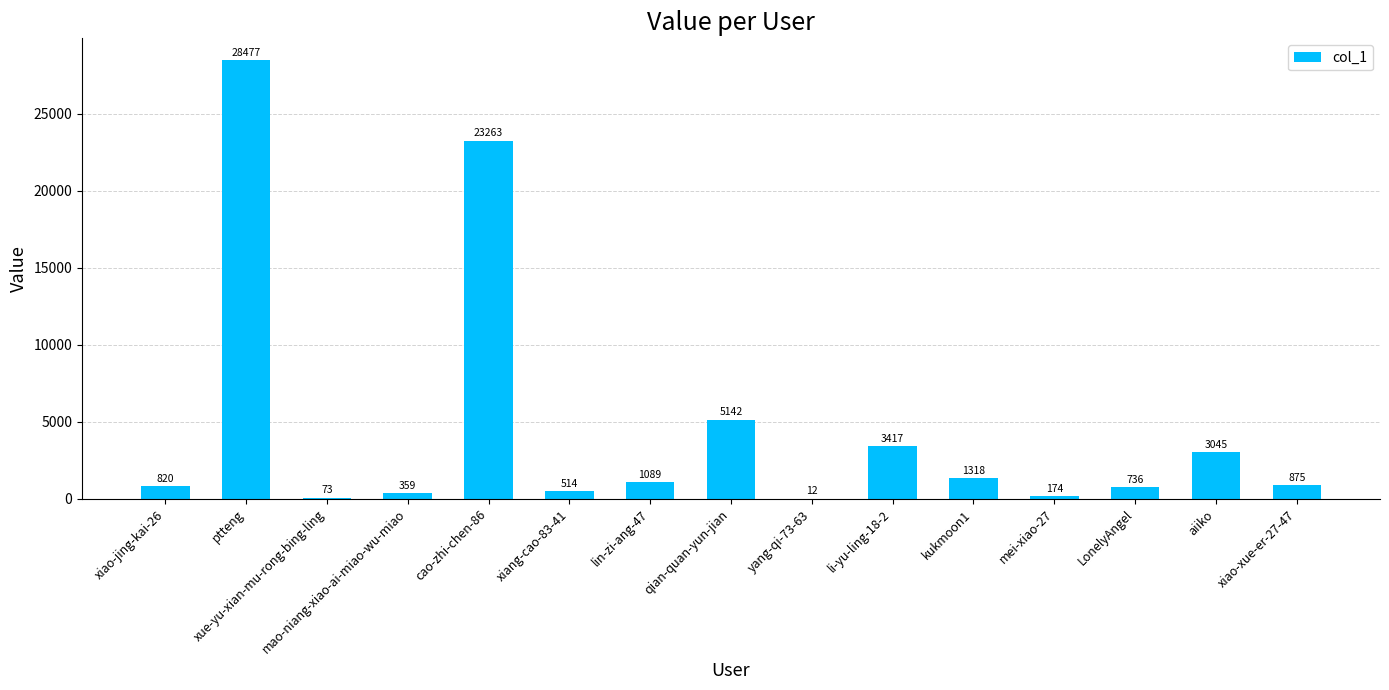

Which has a higher value, qian-quan-yun-jian or lin-zi-ang-47?

qian-quan-yun-jian